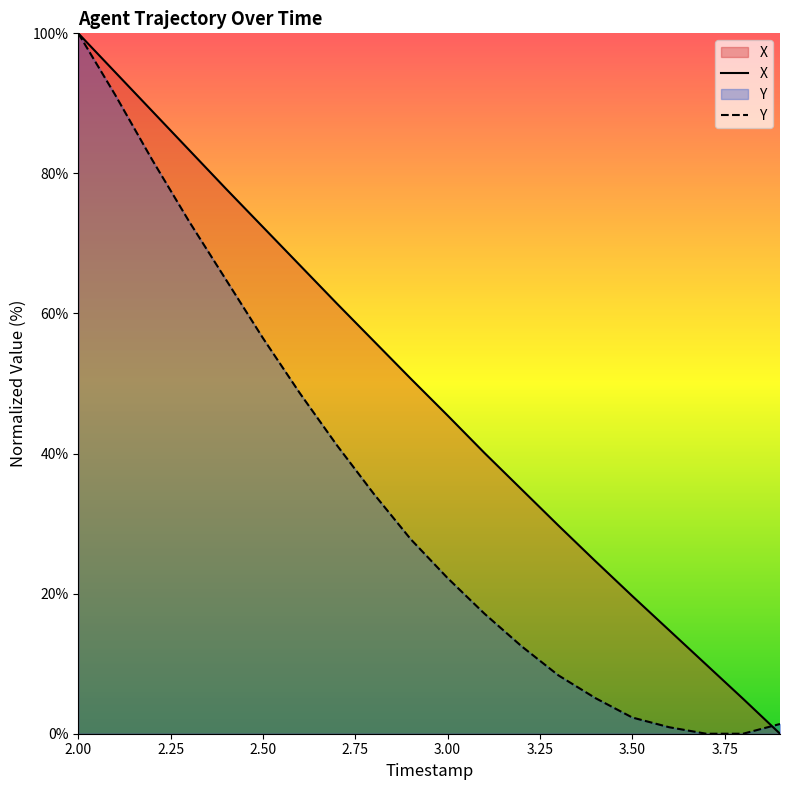

The value of TIMESTAMP at 2.9 is 72.9. True or false?

False